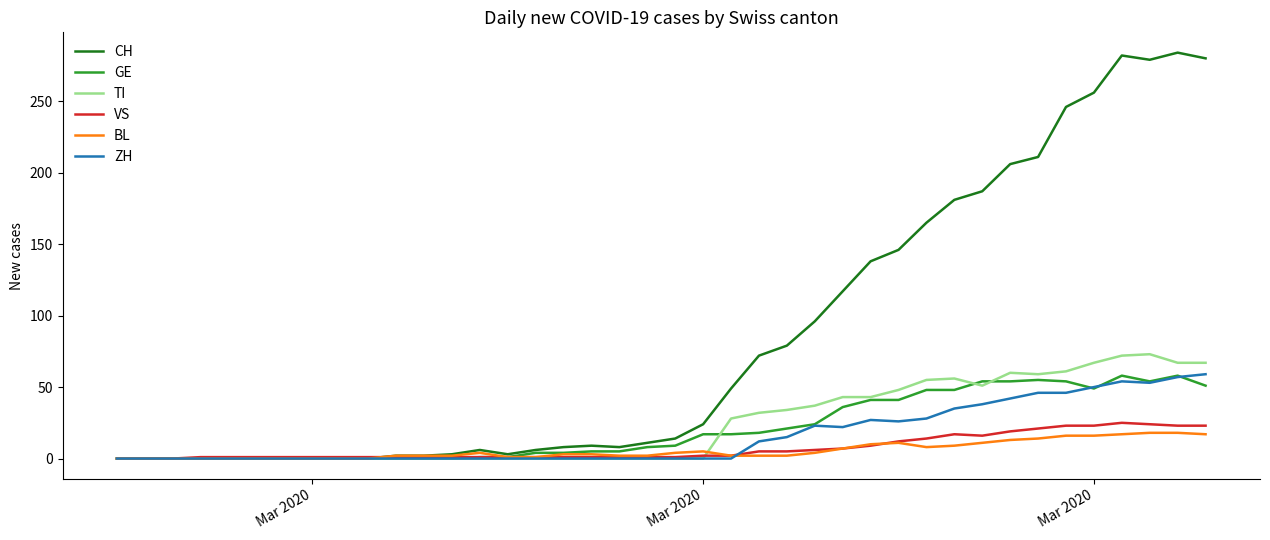

What is the maximum value shown in the chart?

284